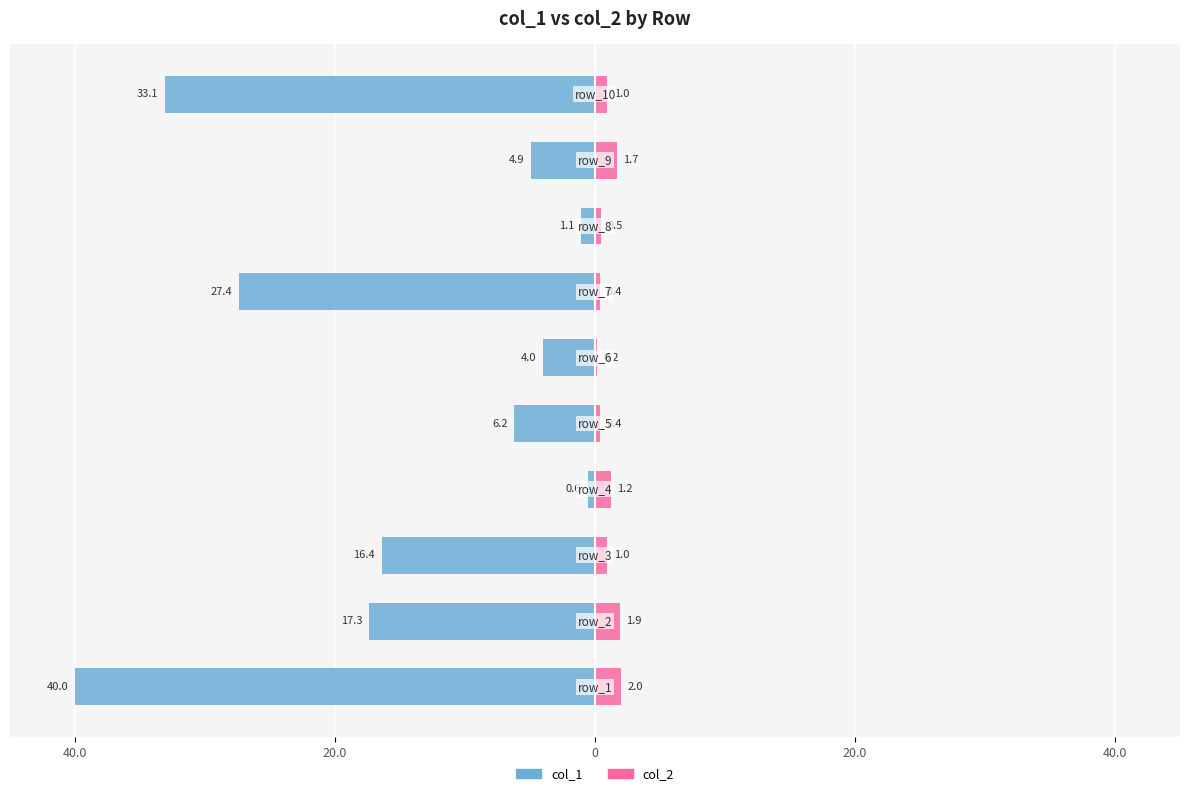

What is the difference between the second highest and minimum values in the col_2 series?

1.7